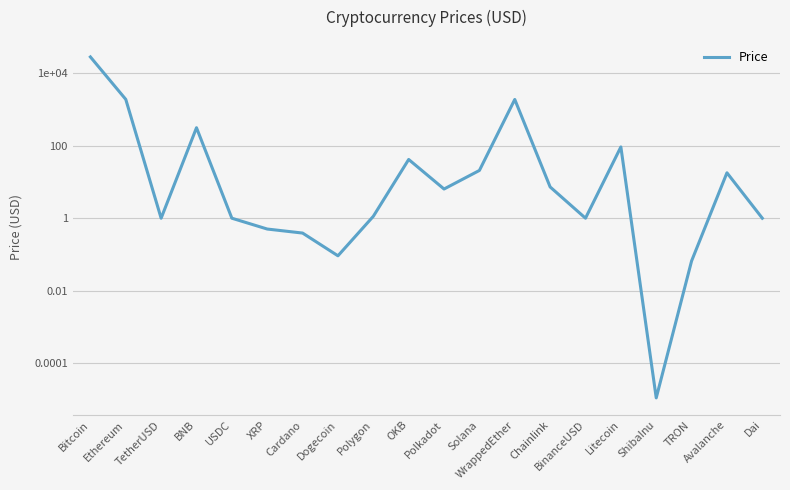

The chart shows a value of 28088.2 at Bitcoin. True or false?

True